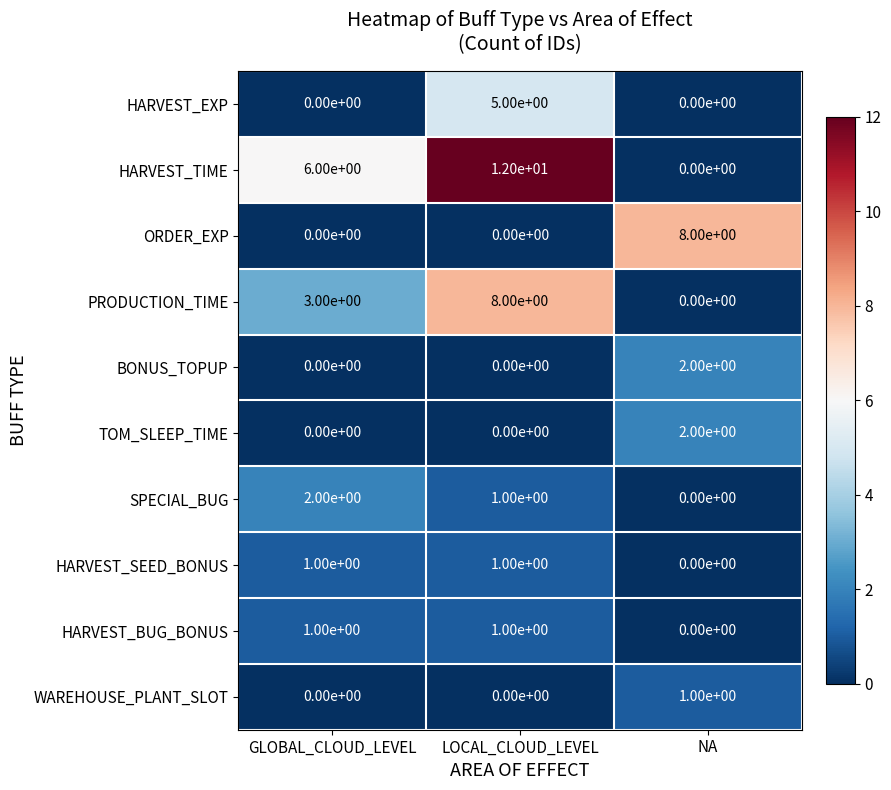

How many HARVEST_TIME values are between 0 and 12?

3